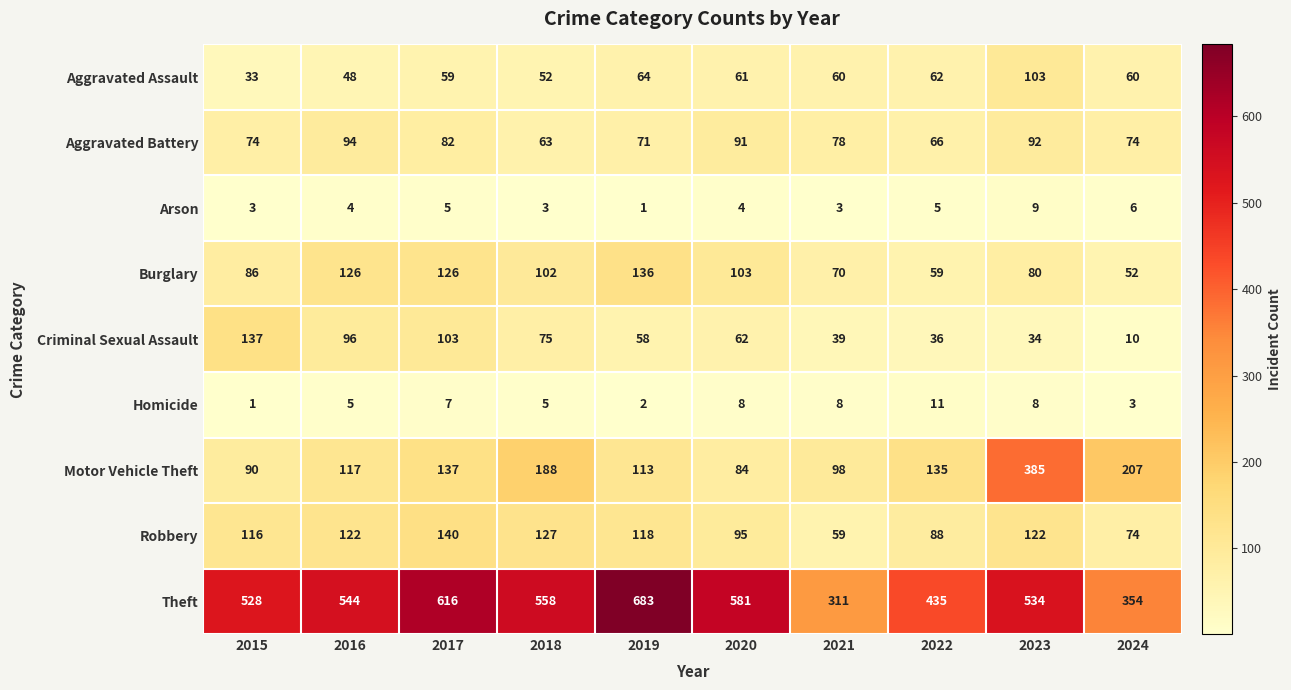

What is the total value across all series at 2024?

840